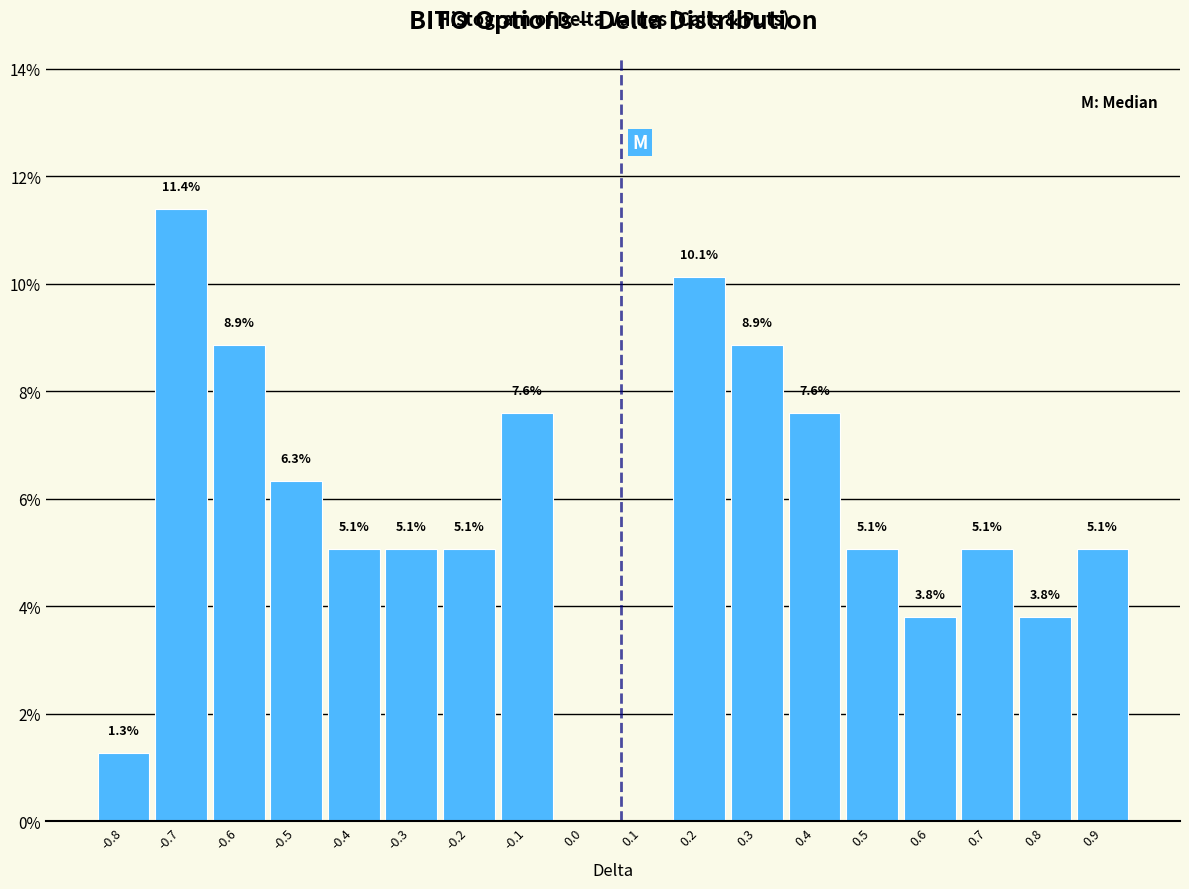

Reading left to right, list all the values displayed in this chart.

-0.8=1.3	-0.7=11.4	-0.6=8.9	-0.5=6.3	-0.4=5.1	-0.3=5.1	-0.2=5.1	-0.1=7.6	0.0=0.0	0.1=0.0	0.2=10.1	0.3=8.9	0.4=7.6	0.5=5.1	0.6=3.8	0.7=5.1	0.8=3.8	0.9=5.1